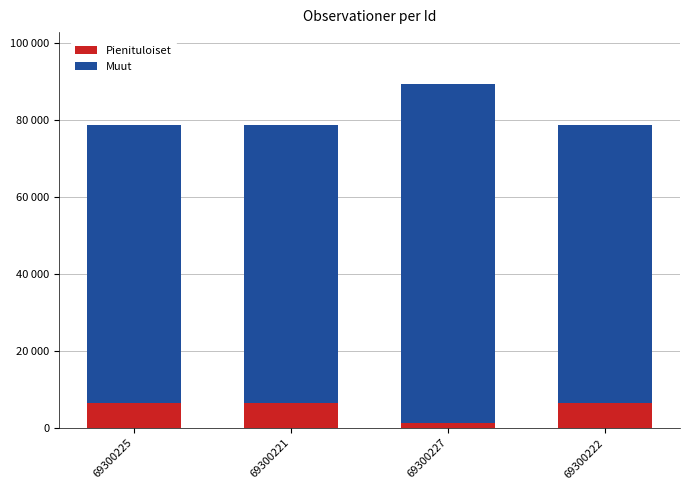

Are the bars grouped side by side (vs. stacked)?

No